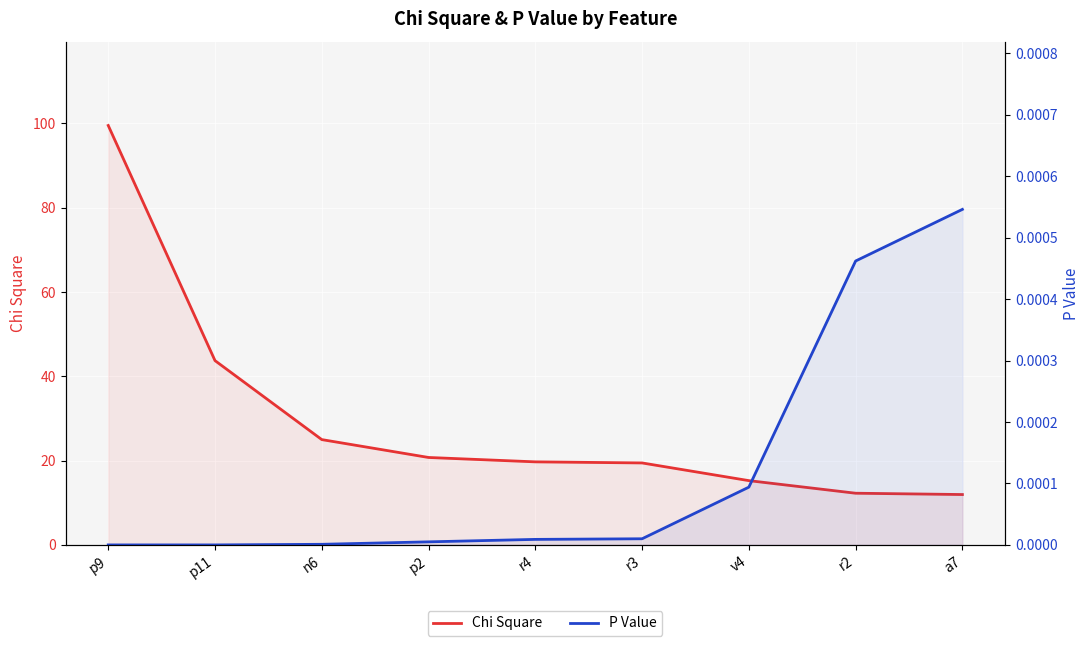

Reading left to right, what are all the values shown in this chart?

Chi Square: 99.5	43.7	25.0	20.7	19.7	19.4	15.3	12.3	12.0
P Value: 0.0	0.0	0.0	0.0	0.0	0.0	0.0	0.0	0.0